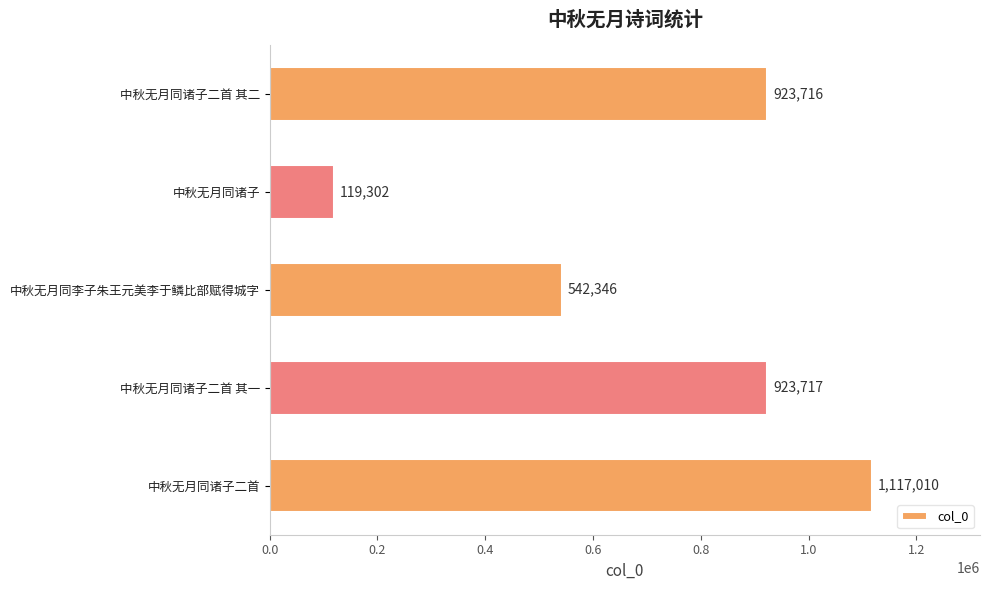

Where is the data nearest to the value 618156?

中秋无月同李子朱王元美李于鳞比部赋得城字